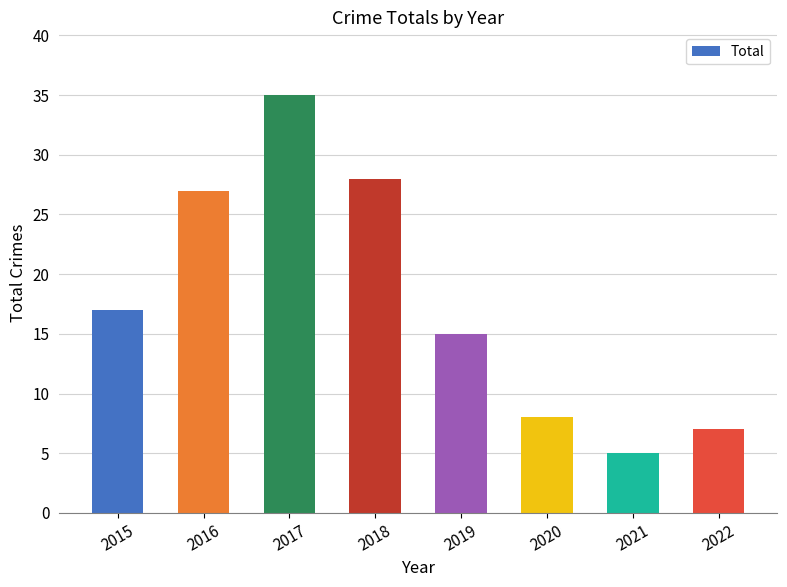

What is the difference between the values at 2017 and 2018?

7